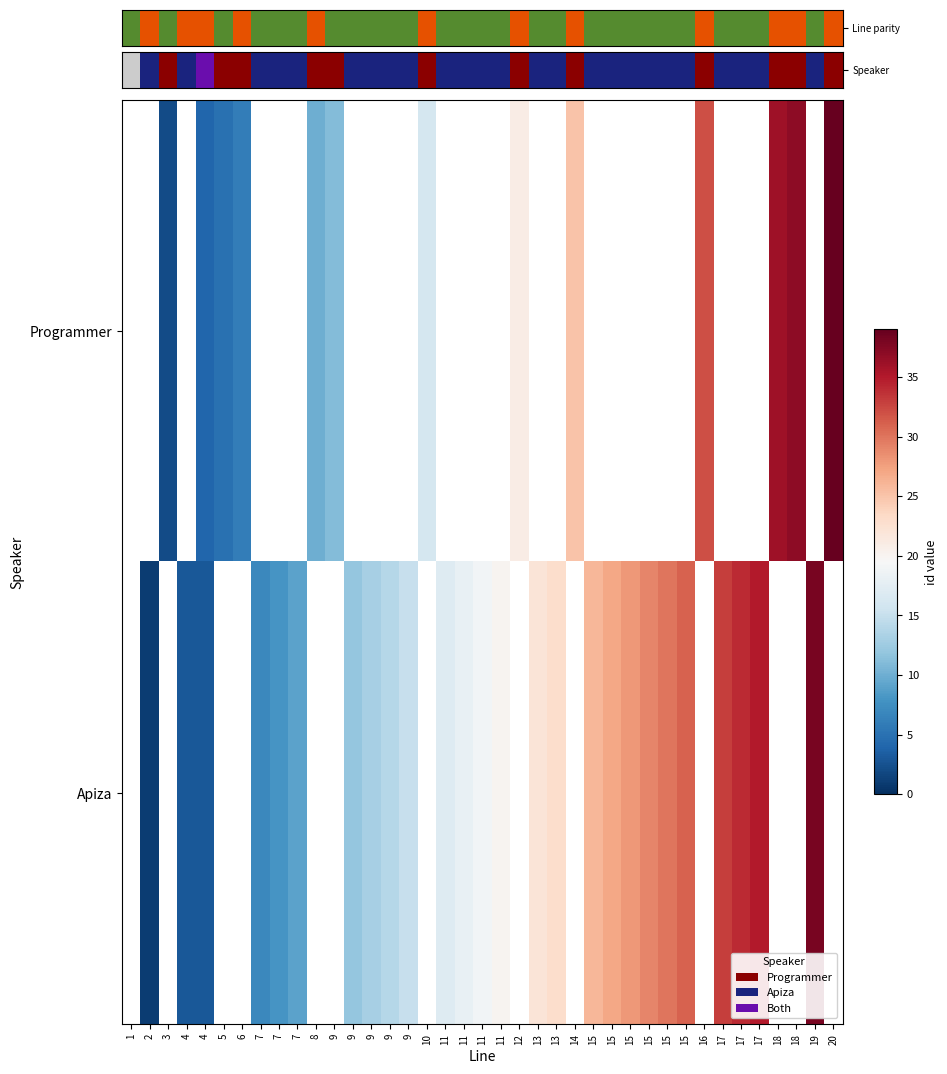

Rank the series by their maximum value, from highest to lowest.

Line parity, Apiza